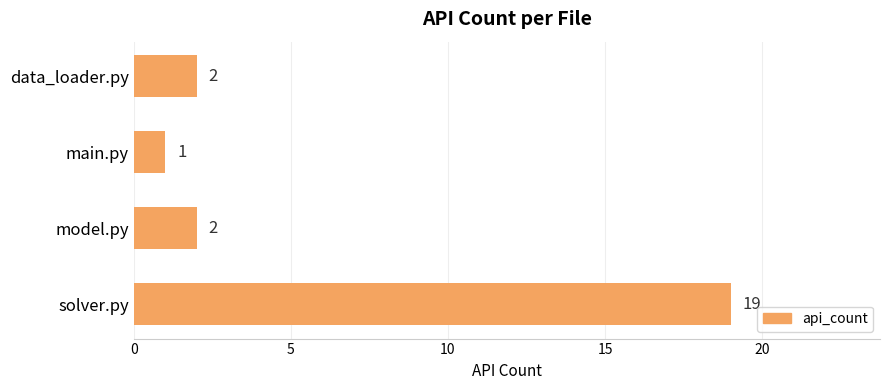

Which category has the lowest value across all series?

main.py